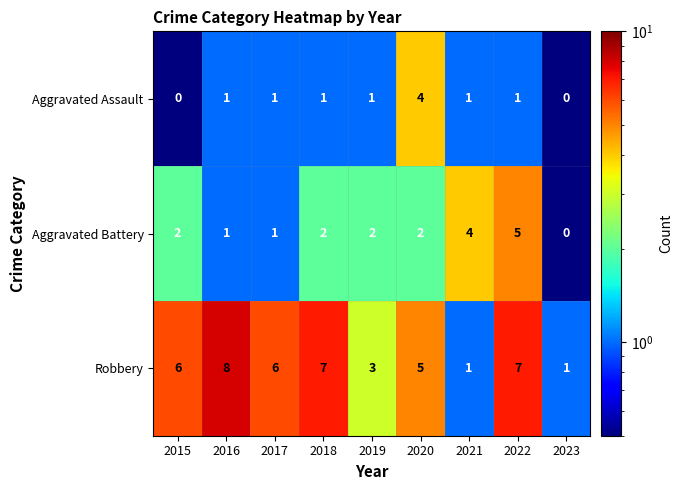

What is the sum of all Robbery values?

44